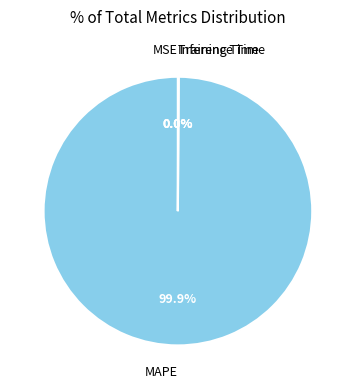

Is there a majority slice in this chart?

Yes